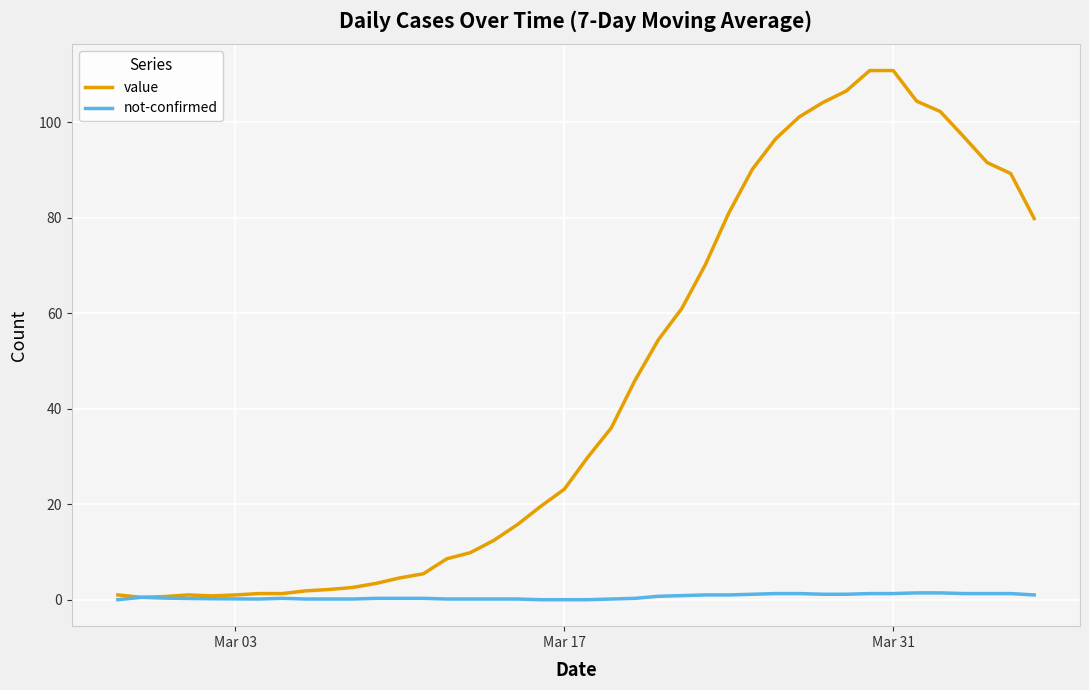

Which series has the widest spread of values?

value